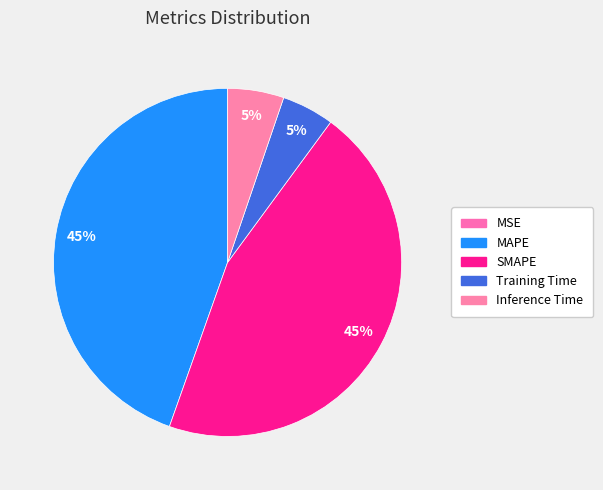

Is there a majority slice in this chart?

No